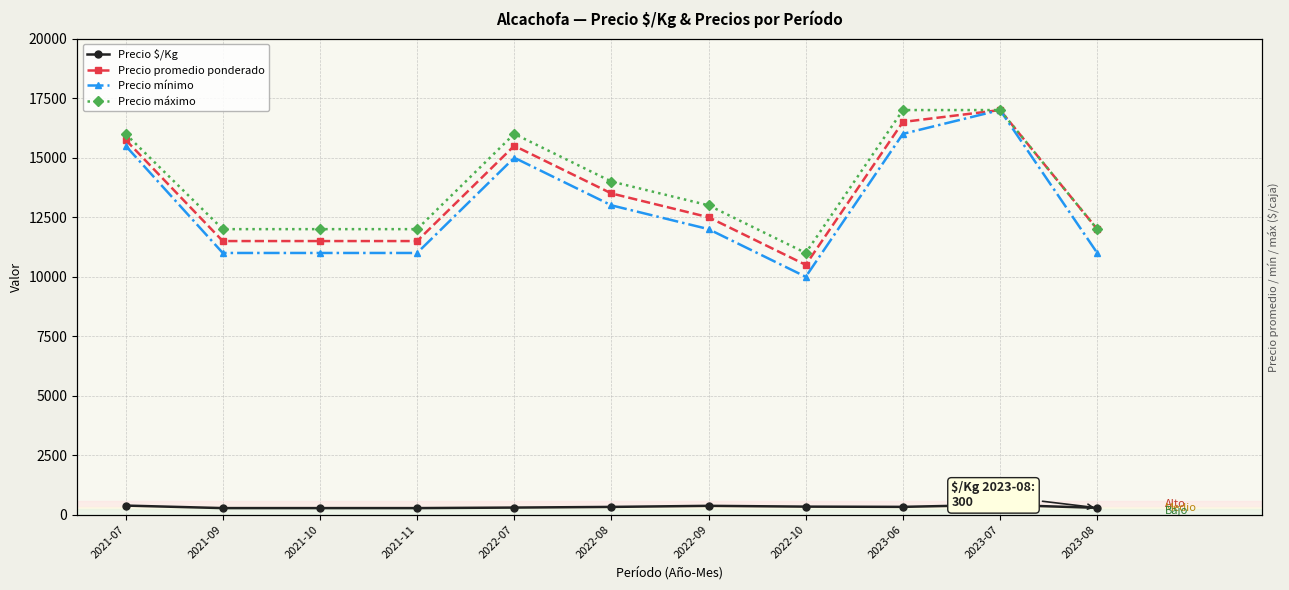

At which category does the chart reach its peak across all series?

2023-07